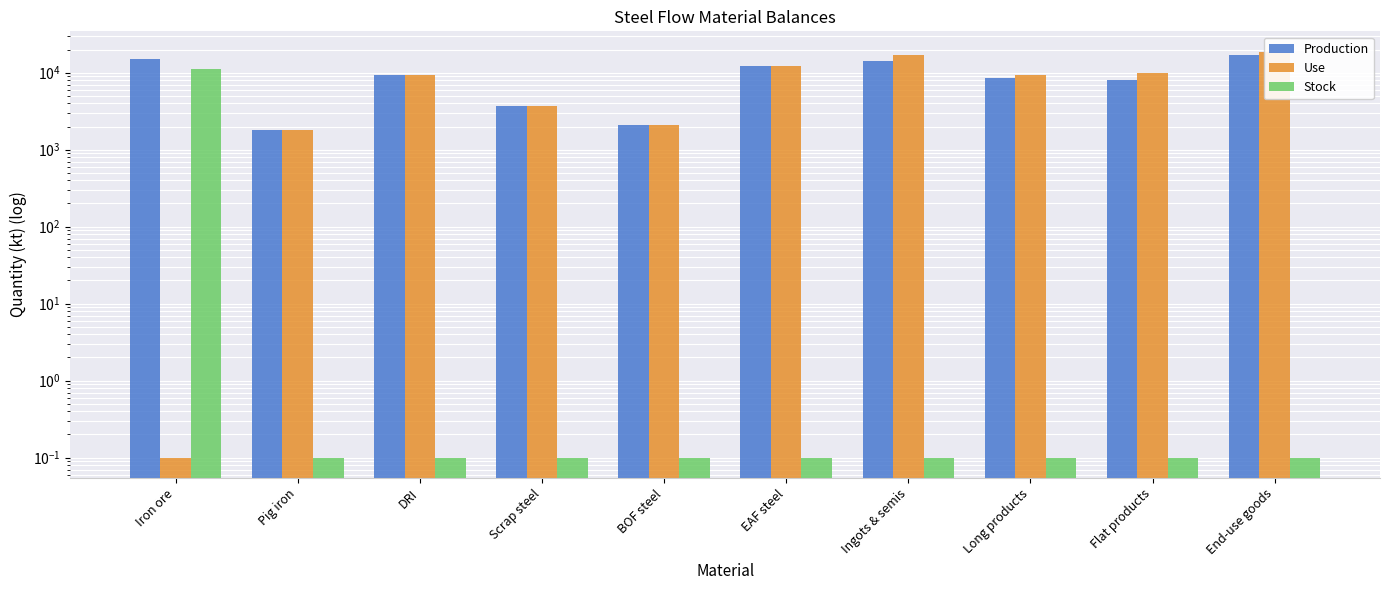

What is the average value of the Use series?

8391.2